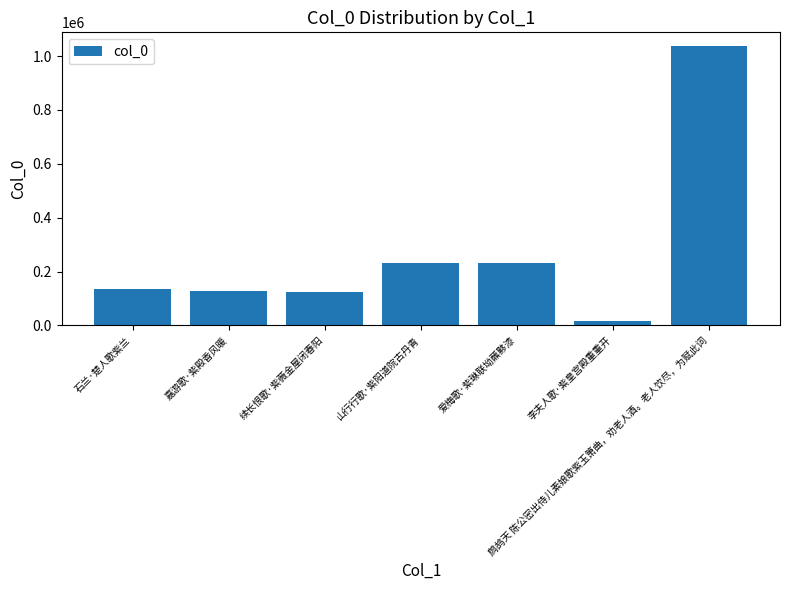

What is the label of the 2nd bar from the right?

李夫人歌·紫皇宫殿重重开